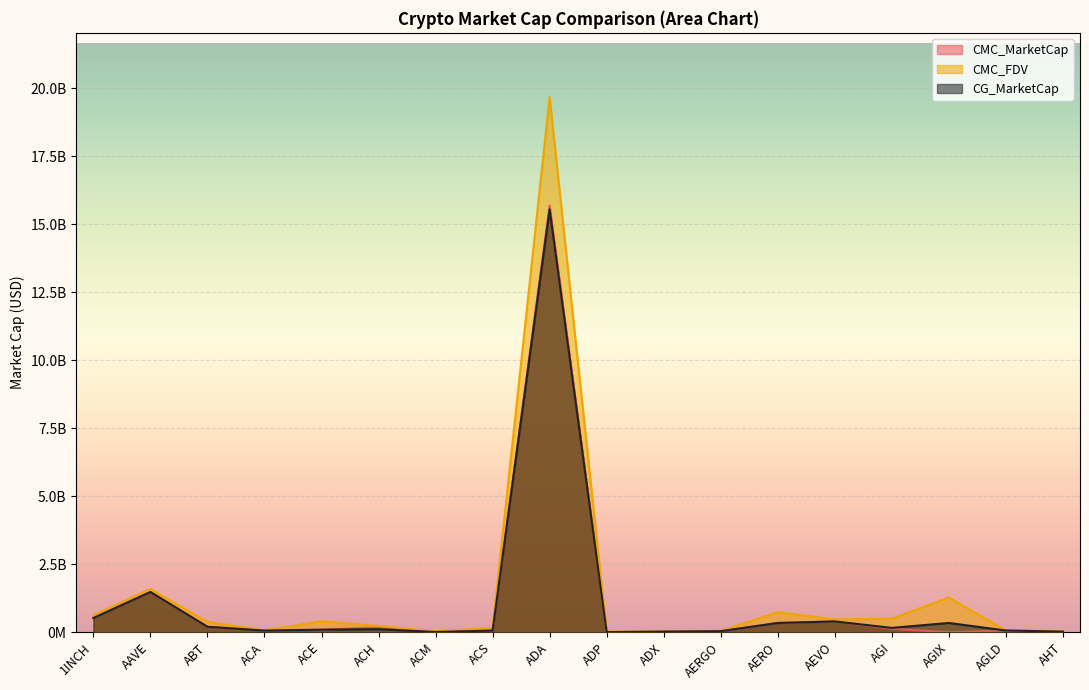

At which category does CG_MarketCap reach its first local valley?

ACA